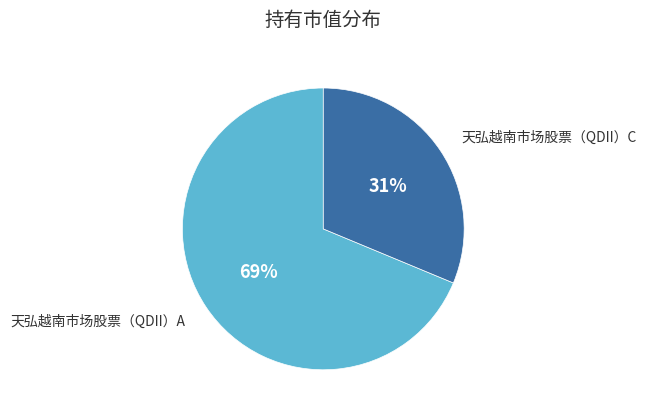

Count the number of slices in the pie.

2